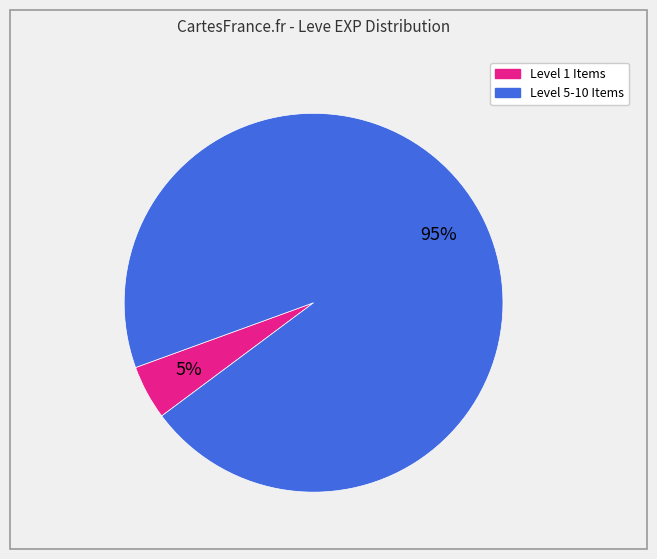

How many slices are in this pie chart?

2